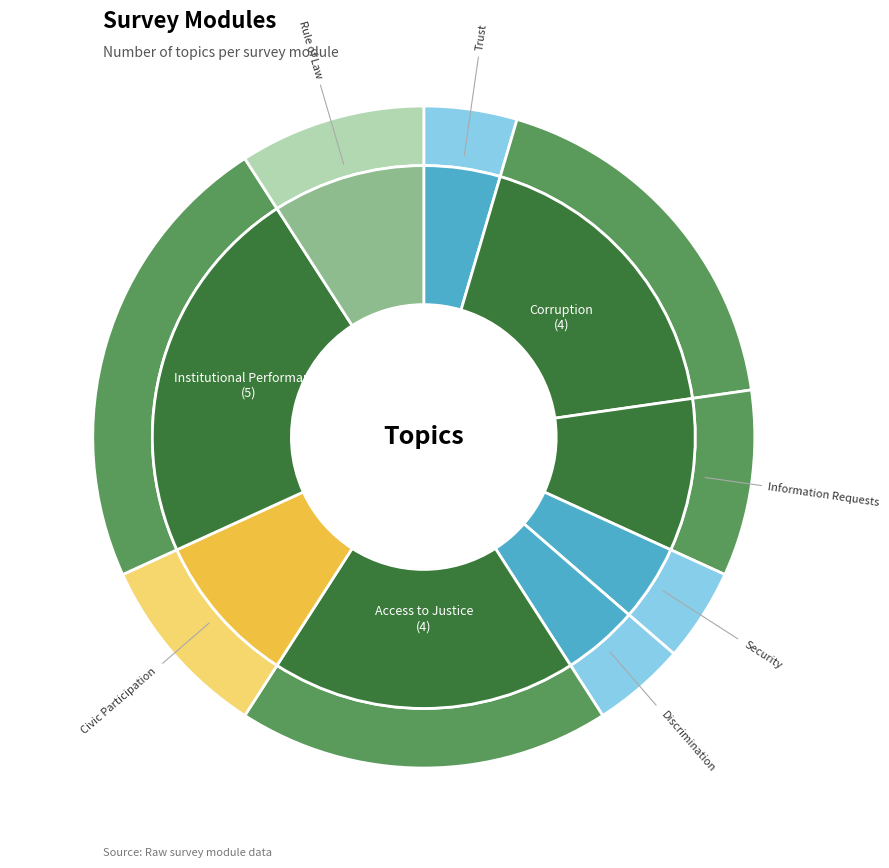

To the nearest percent, what percentage of the pie is Discrimination?

5%